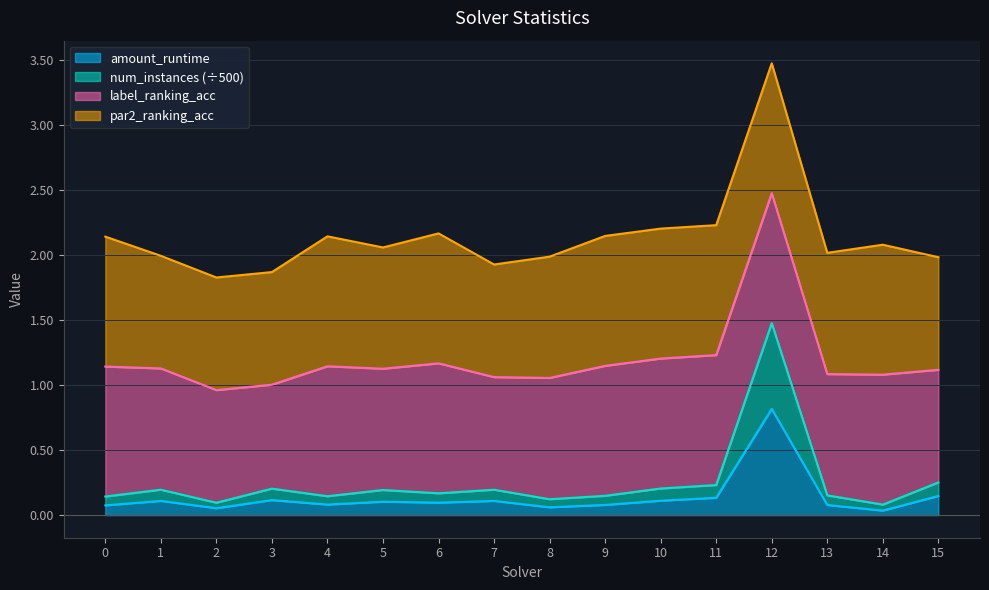

At which category is the sum across all series the highest?

12